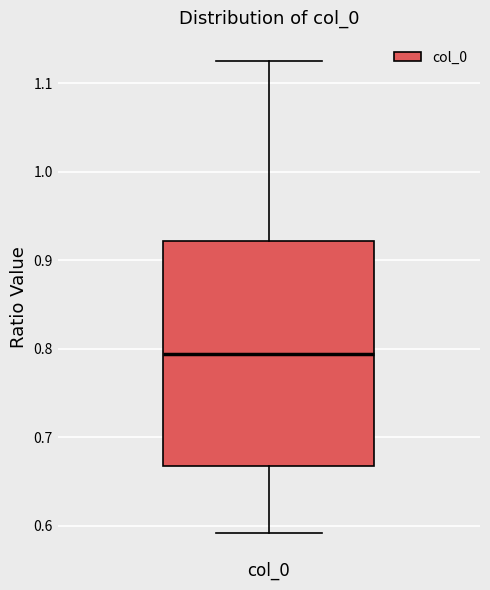

Where is the lower edge of the box for col_0 on the y-axis? The values are not printed on the chart, so give them approximately, as read against the axis.

0.67